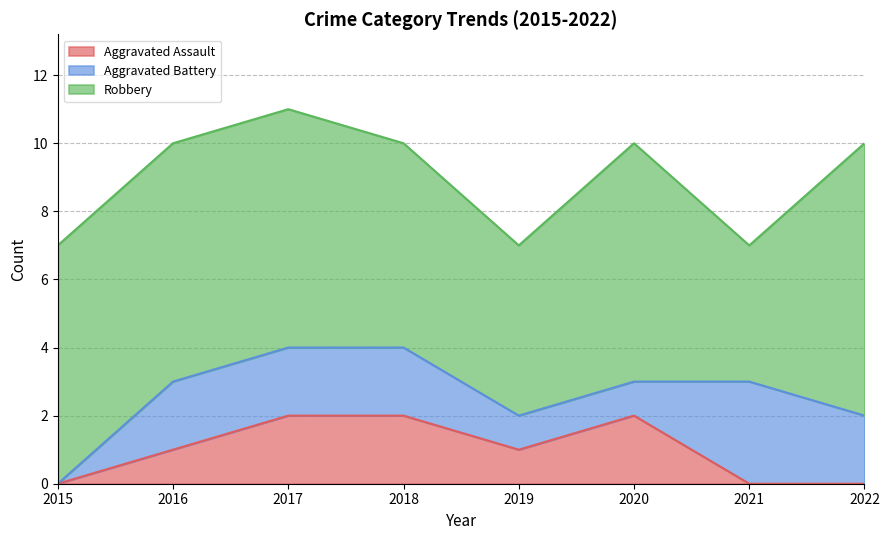

What is the spread (max minus min) of values at 2022?

8